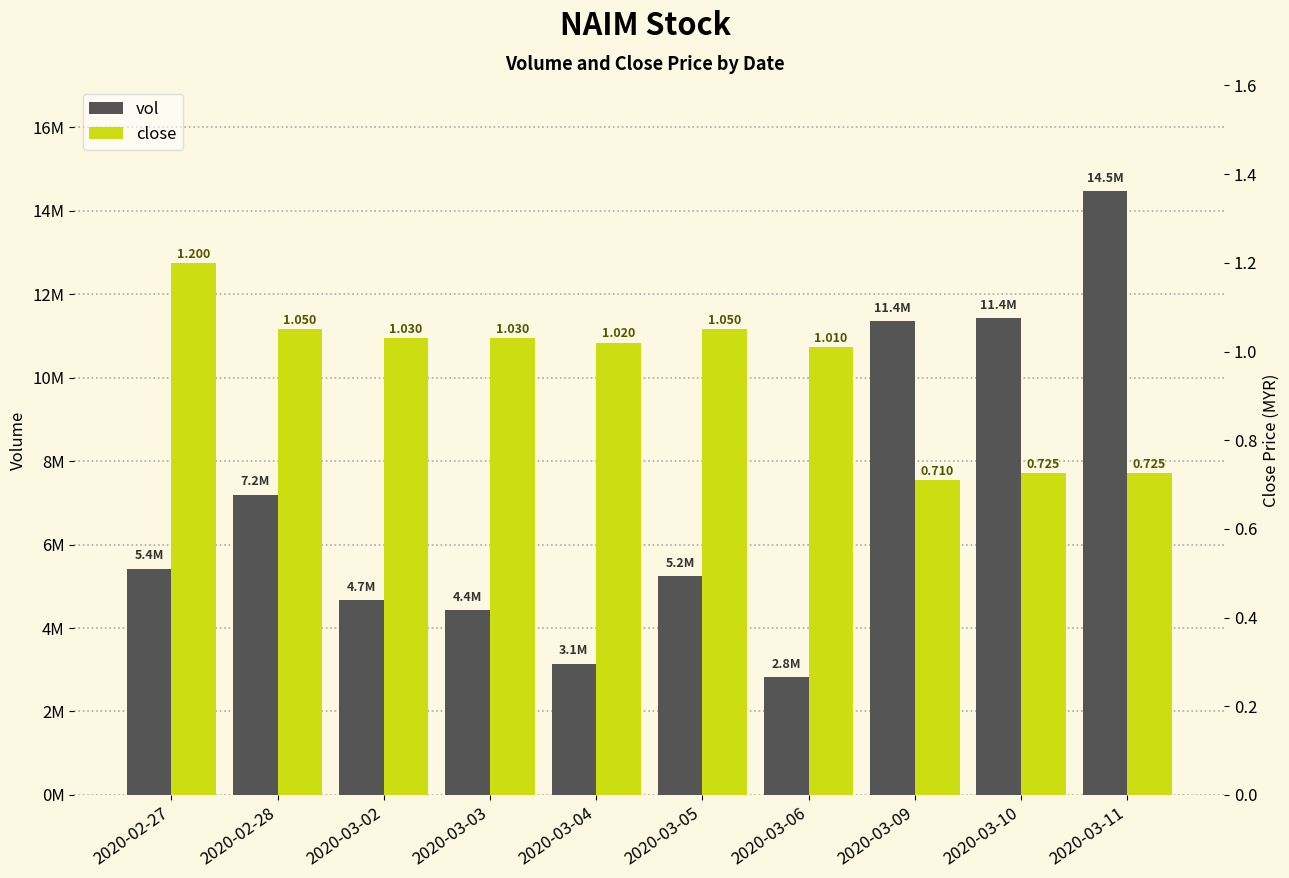

The vol series shows 4738327.0 at 2020-03-04. True or false?

False